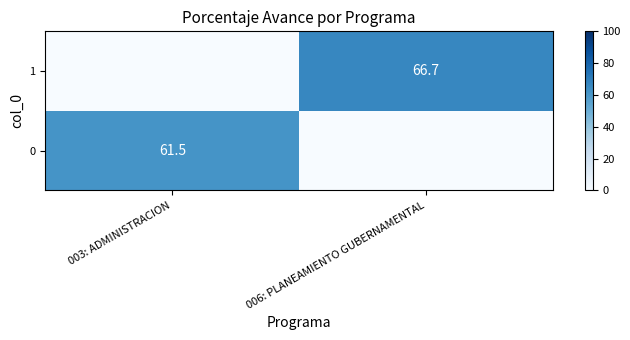

Which series changed the most between 003: ADMINISTRACION and 006: PLANEAMIENTO GUBERNAMENTAL?

1